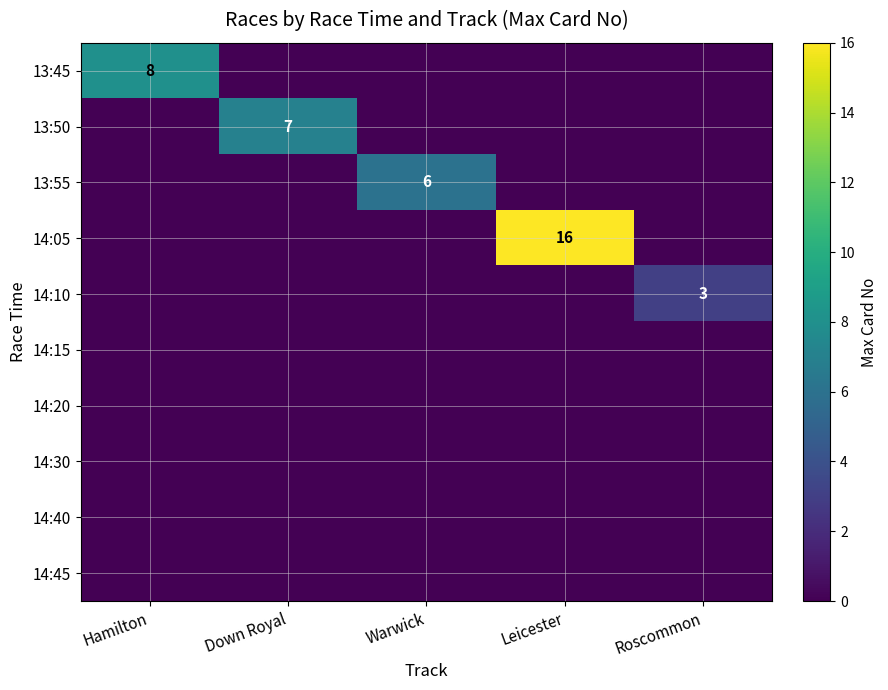

How many 13:50 values are between 0 and 1?

4